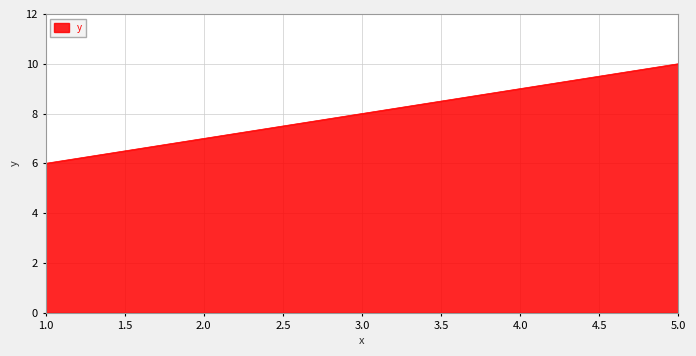

Rank the categories by value from lowest to highest.

1.0, 2.0, 3.0, 4.0, 5.0